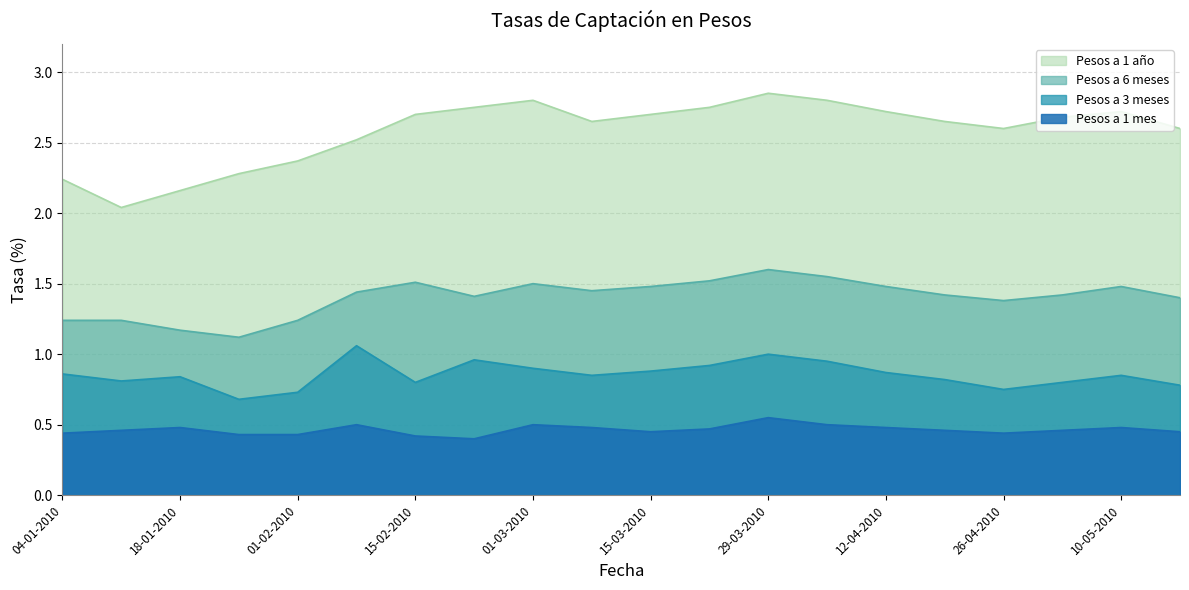

Does the chart display data point markers on the line(s)?

No